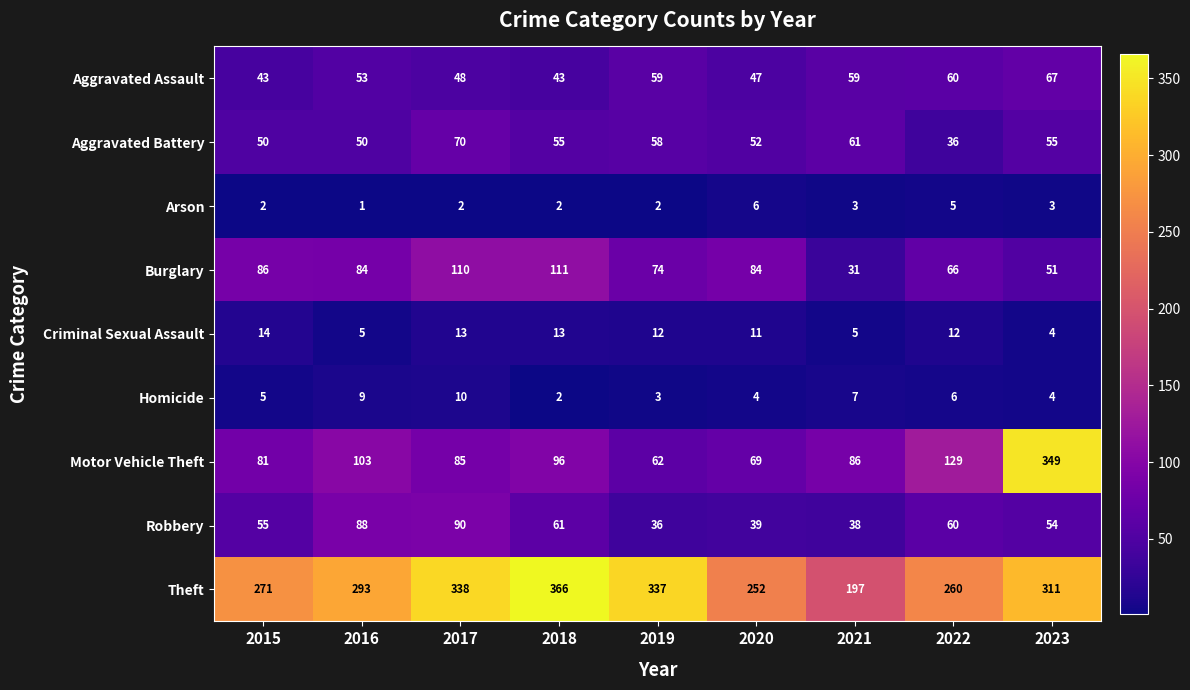

List the series in order of their peak value, highest first.

Theft, Motor Vehicle Theft, Burglary, Robbery, Aggravated Battery, Aggravated Assault, Criminal Sexual Assault, Homicide, Arson